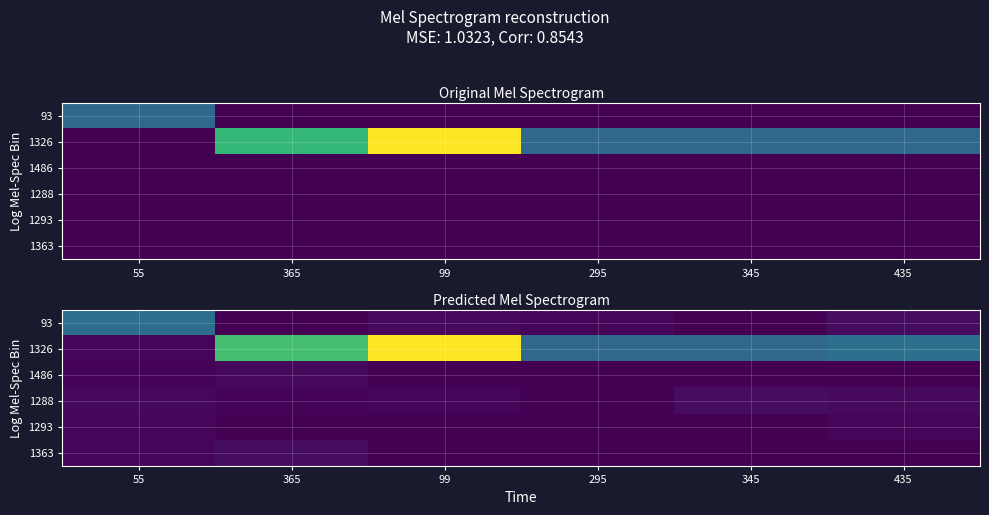

What is the total value across all series at 295?

1.0